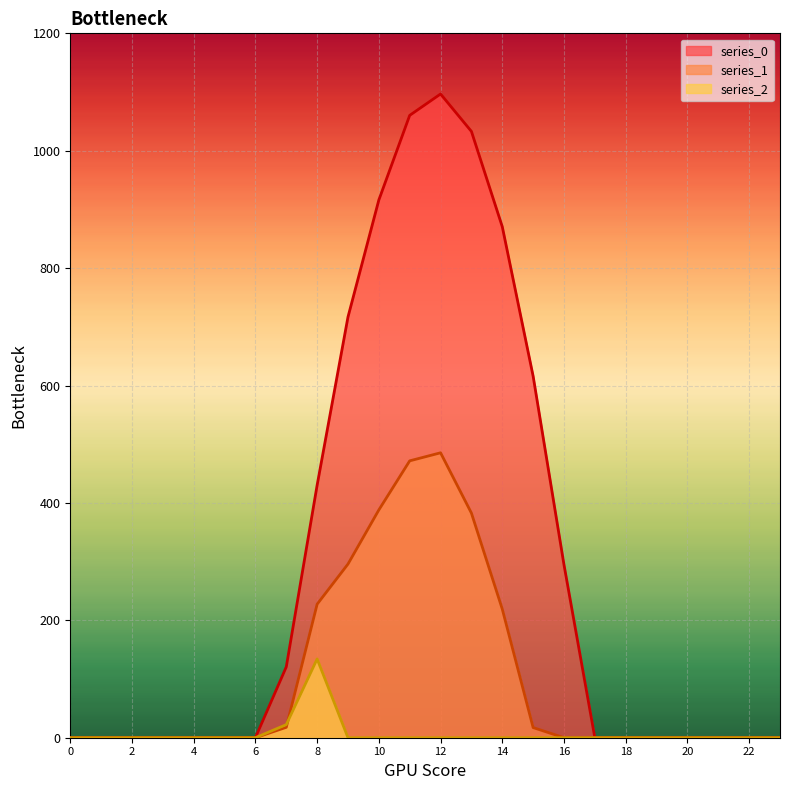

At which label is series_0 closest to 548?

15